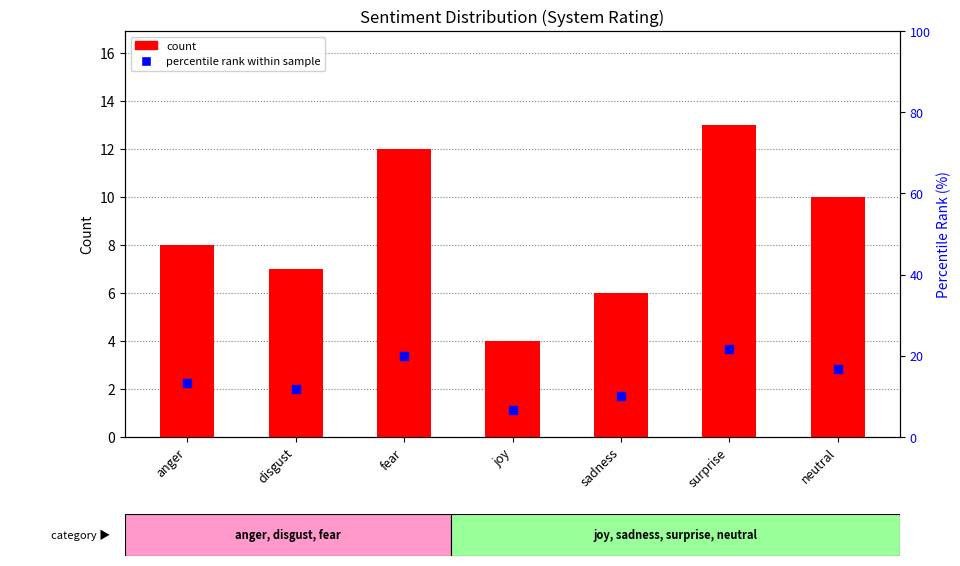

Which series reaches the minimum Y coordinate?

count